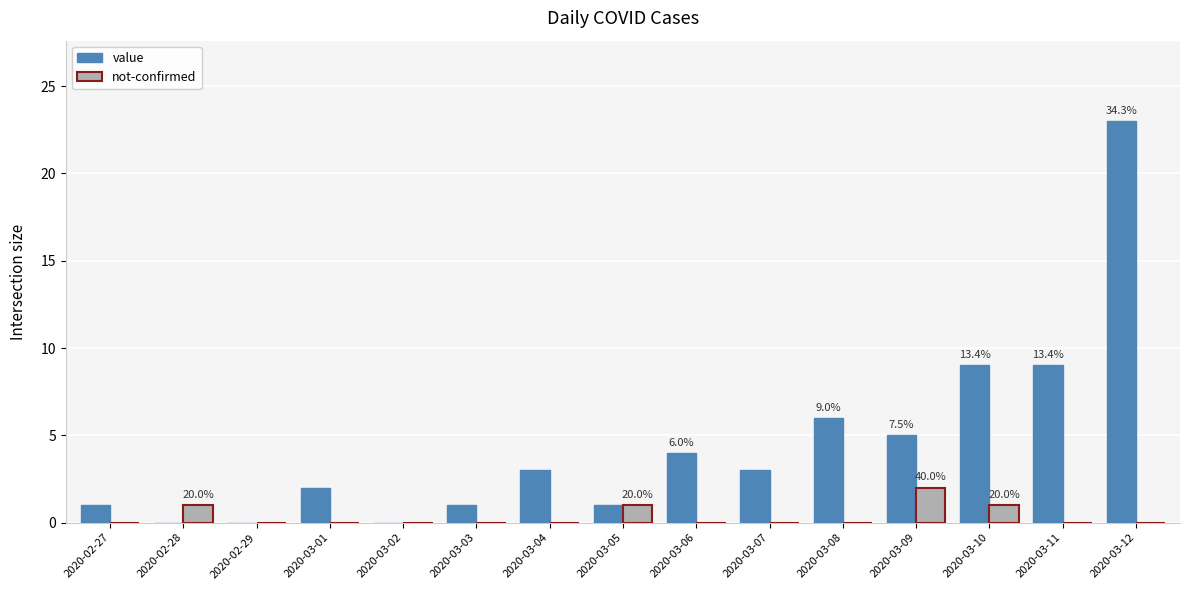

Is the value of not-confirmed at 2020-02-28 greater than the value of value at 2020-03-06?

No